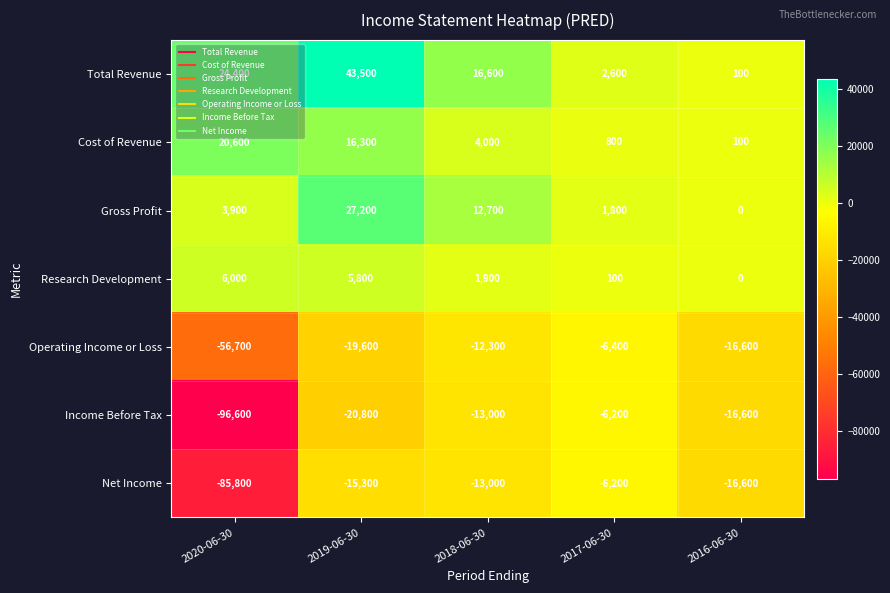

How many categories are shown in the chart?

5